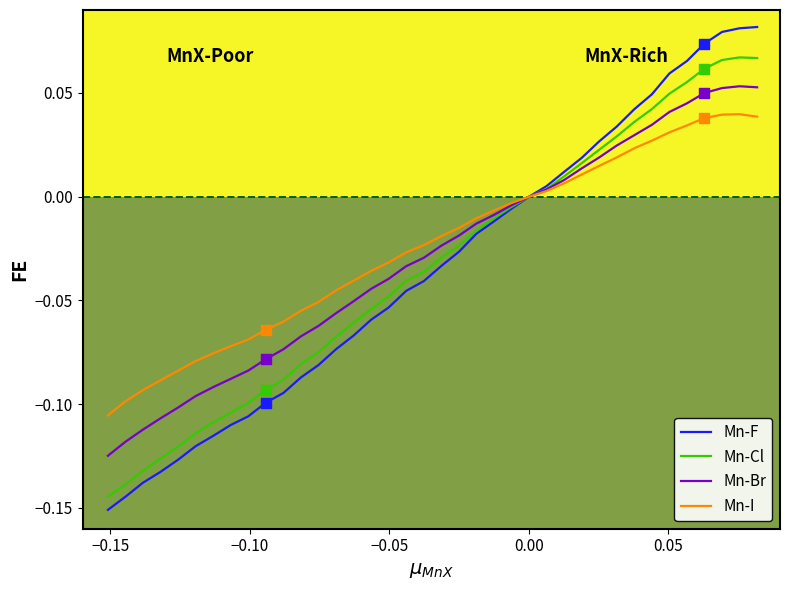

Which series has the widest spread of values?

Mn-F